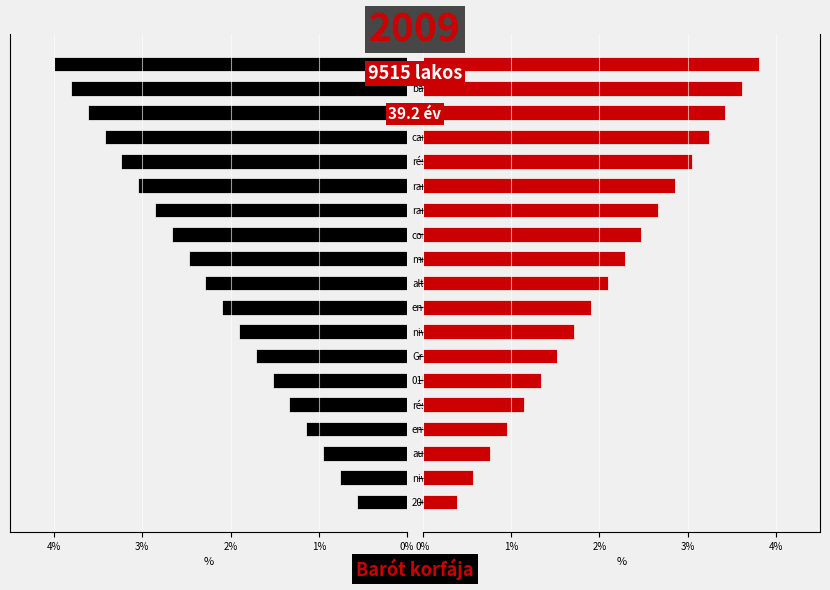

Which category has the highest value in the Left (Black) series?

remorque